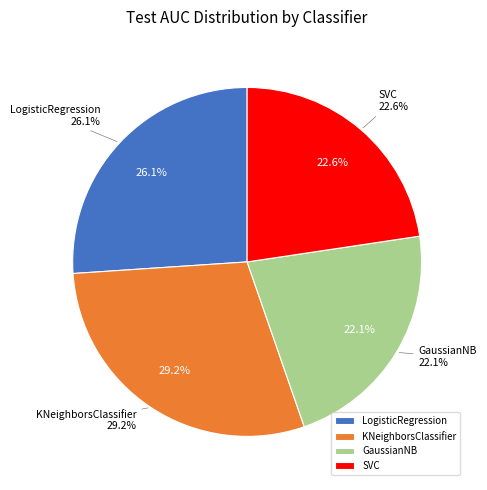

To the nearest percent, what is the average slice percentage?

25%